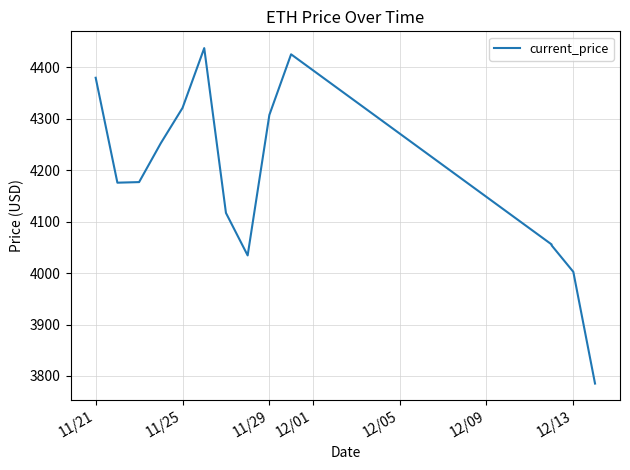

True or false: the data has more than 0 interior local peaks.

True